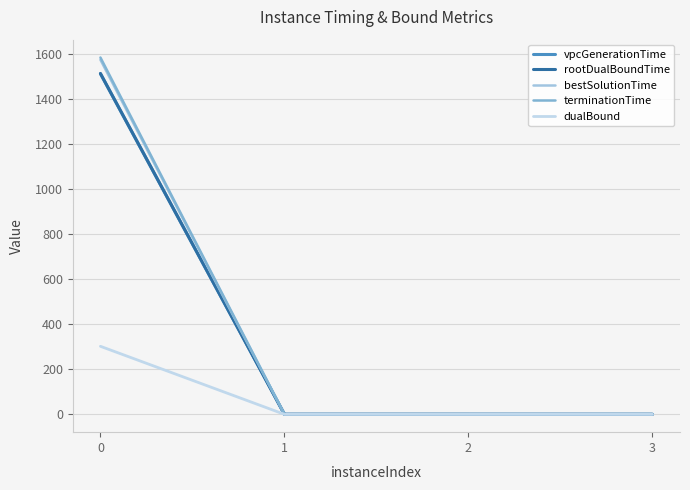

Which series has the widest spread of values?

terminationTime